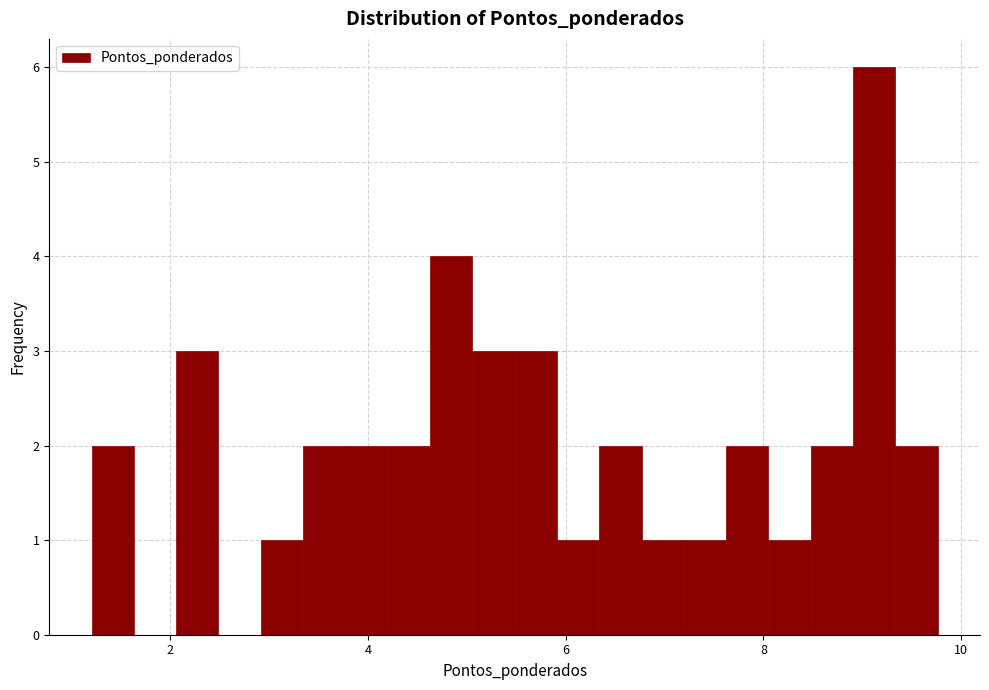

Read against the x-axis, roughly where is the centre of the tallest bar?

9.2